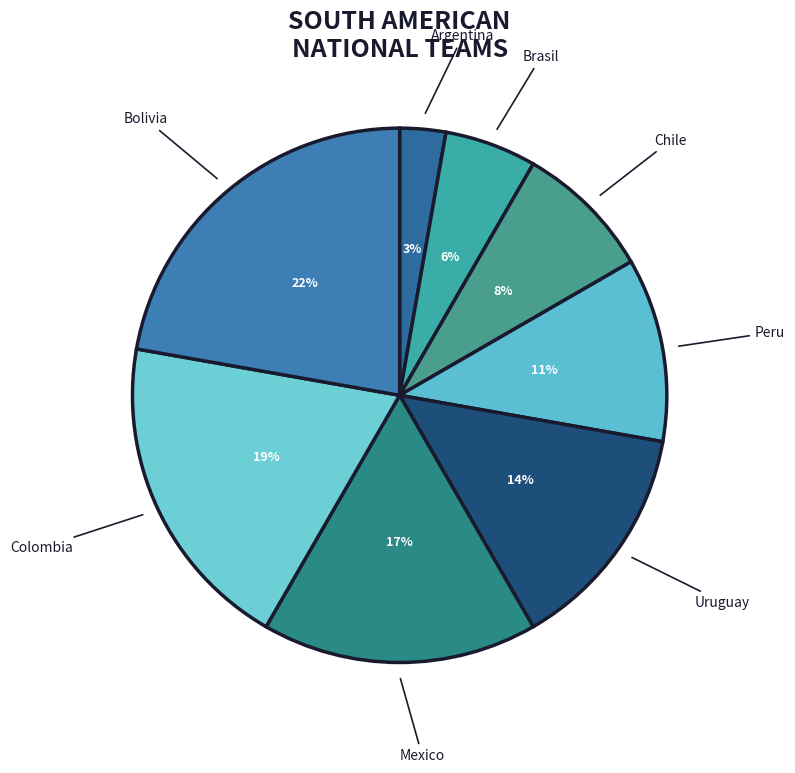

What is the ratio of the value at Brasil to the value at Argentina?

2.0